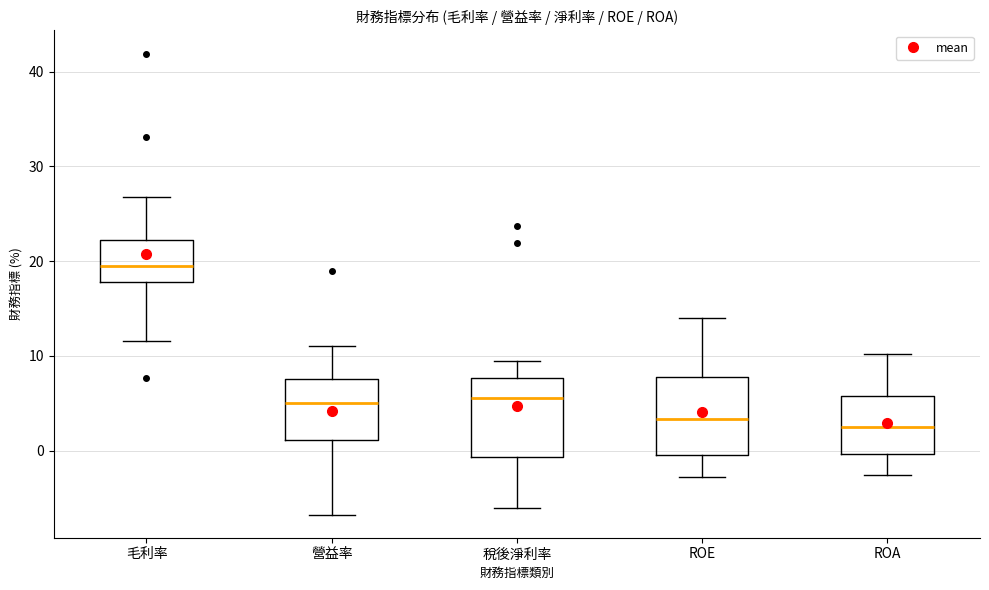

Reading left to right, transcribe this box plot: for each box, give where its median line is, the range the box spans, and where its two whiskers end, as read against the y-axis. The values are not printed on the chart, so give them approximately, as read against the axis.

毛利率: median 20, box 18 to 22, whiskers 12 to 27
營益率: median 5, box 1 to 8, whiskers -7 to 11
稅後淨利率: median 6, box -1 to 8, whiskers -6 to 9
ROE: median 3, box 0 to 8, whiskers -3 to 14
ROA: median 3, box 0 to 6, whiskers -3 to 10